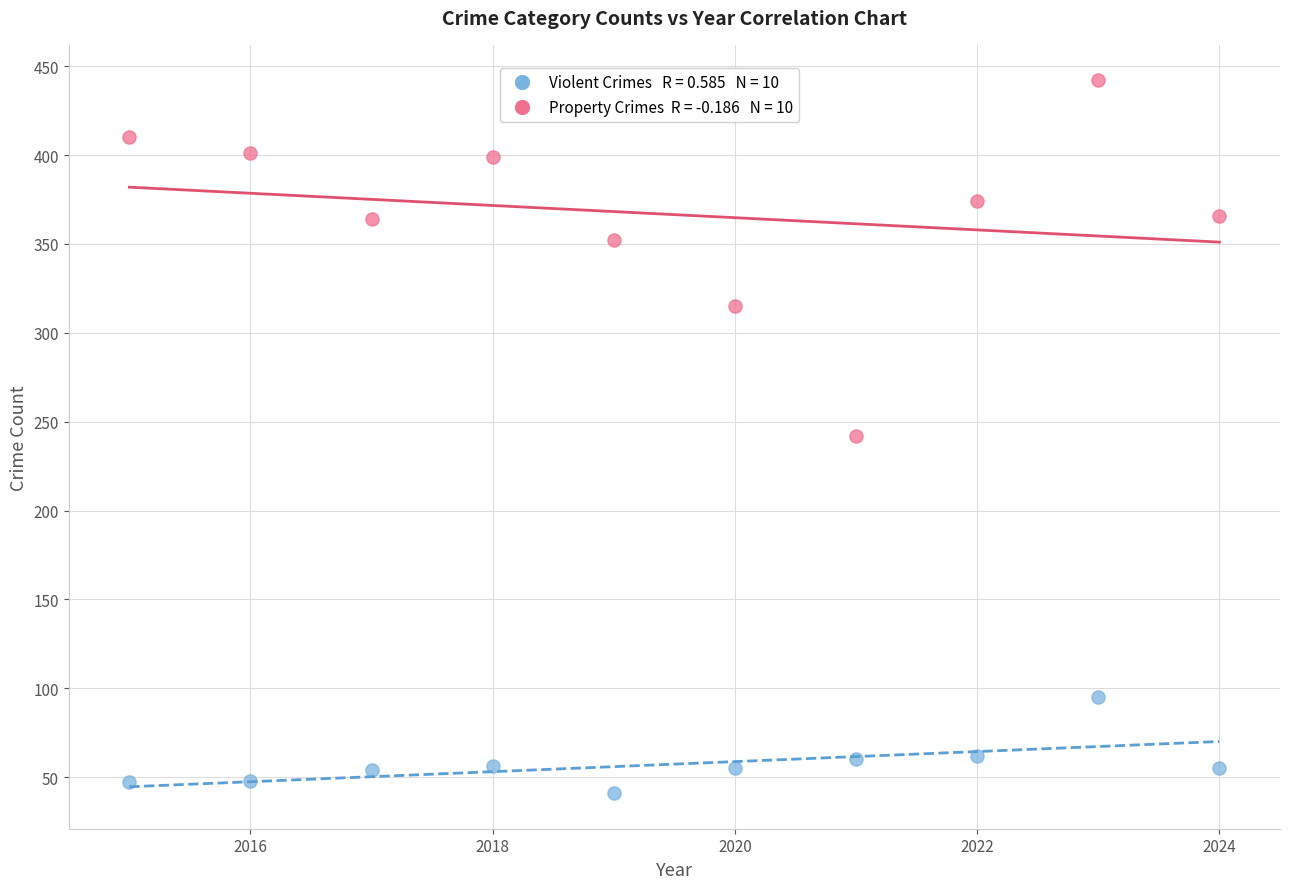

Across all data points, what is the range of X values (max minus min)?

9